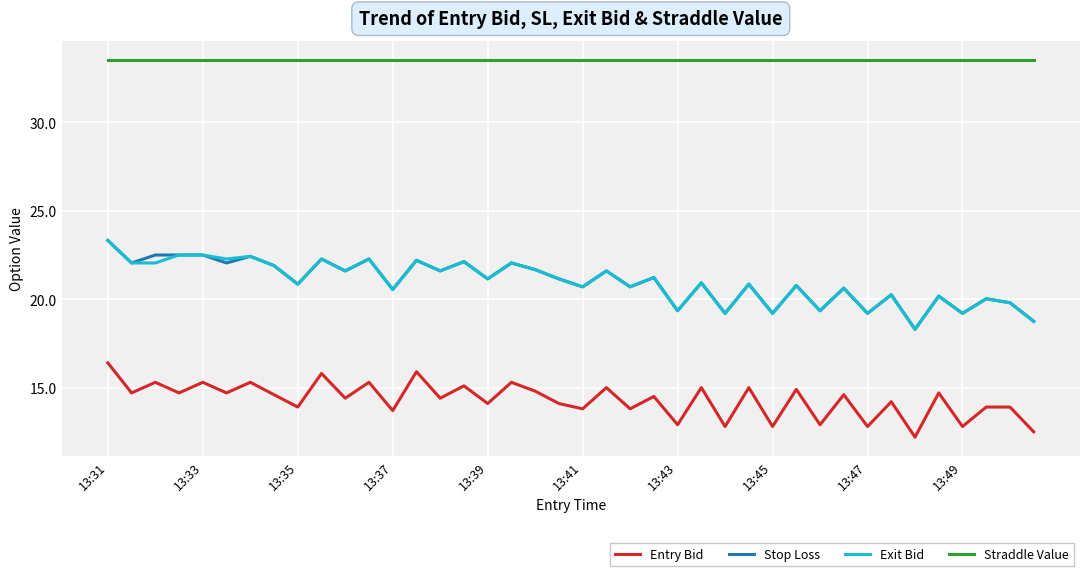

True or false: Stop Loss and Entry Bid cross at least once.

False